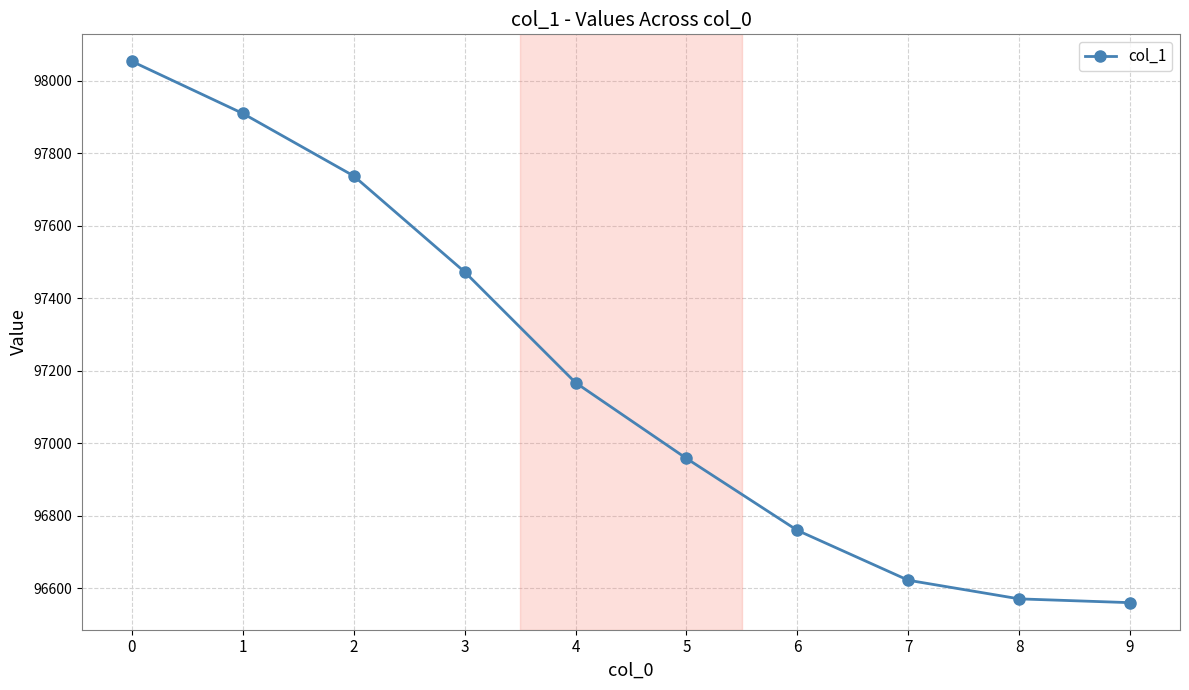

The value at 6 is 59041.2. True or false?

False